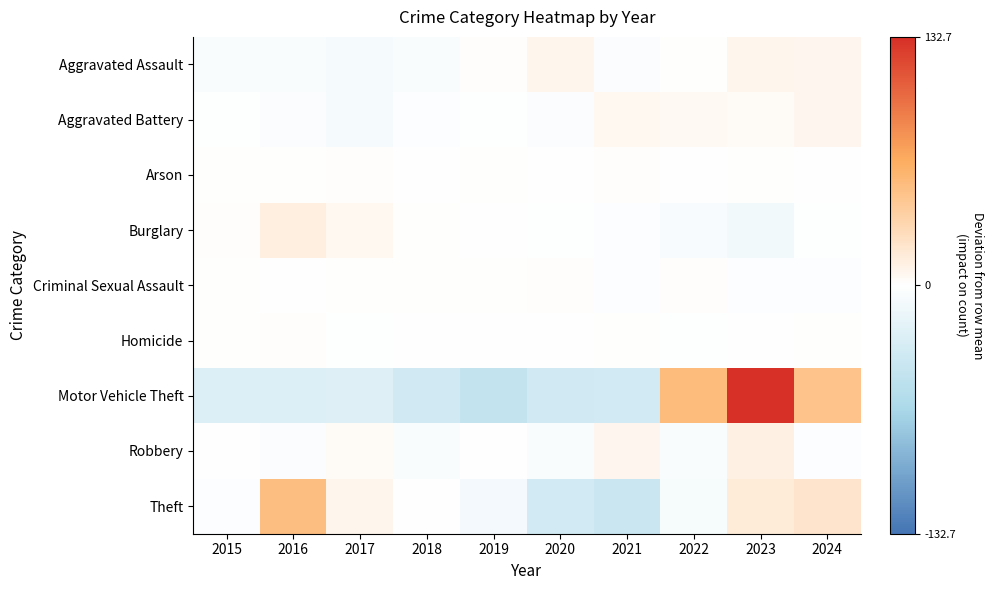

At 2019, list the series in order from smallest to largest.

Motor Vehicle Theft, Theft, Aggravated Battery, Robbery, Burglary, Homicide, Arson, Criminal Sexual Assault, Aggravated Assault